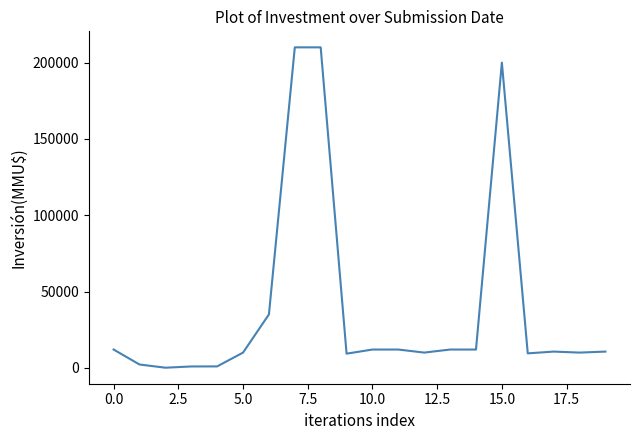

Does the chart have visible grid lines?

No